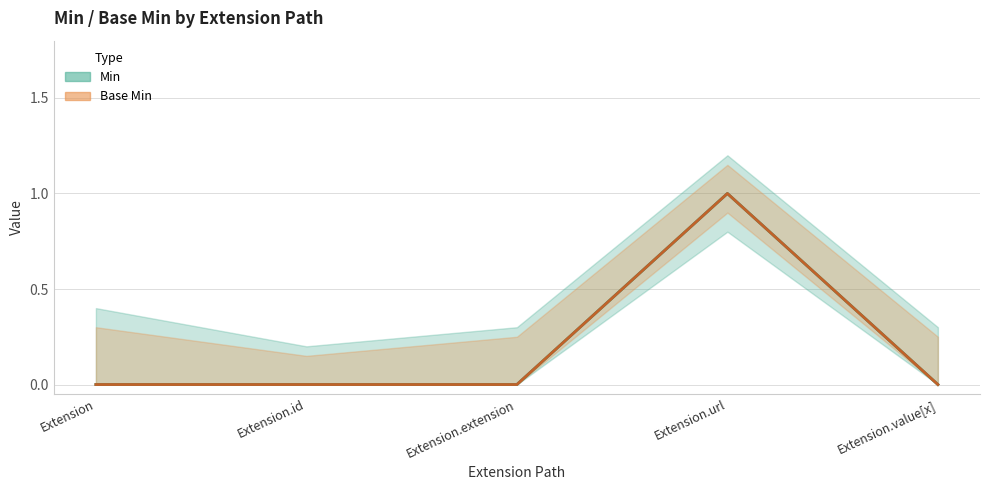

Rank the series at Extension.id from highest to lowest value.

Min, Base Min